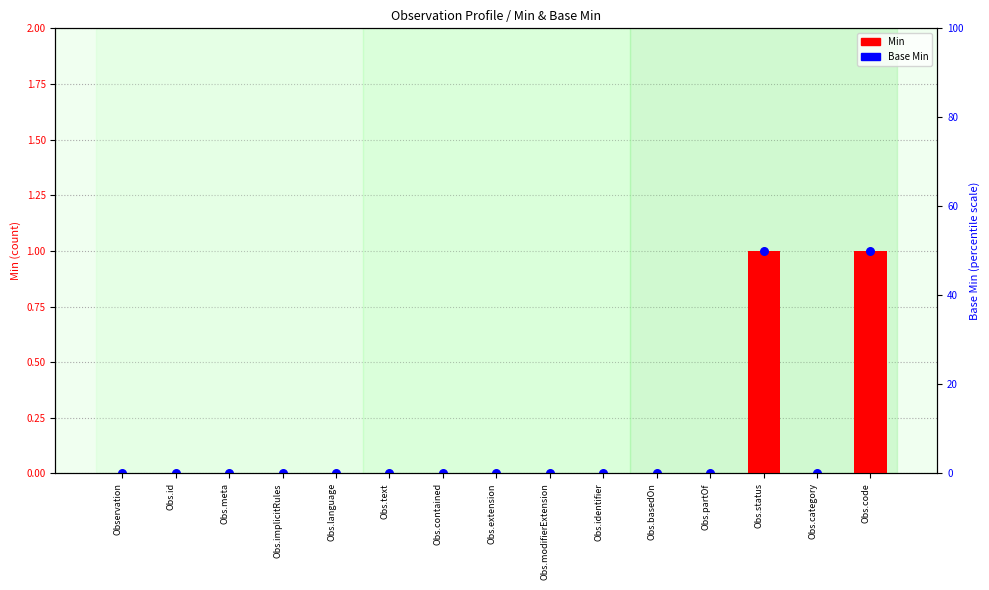

Which series reaches the maximum Y coordinate?

Min